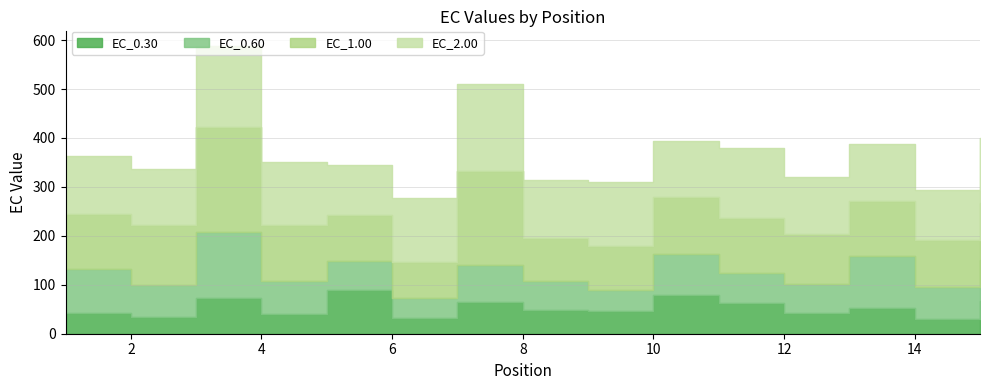

What is the difference between the EC_0.60 values at 1 and 9?

47.9